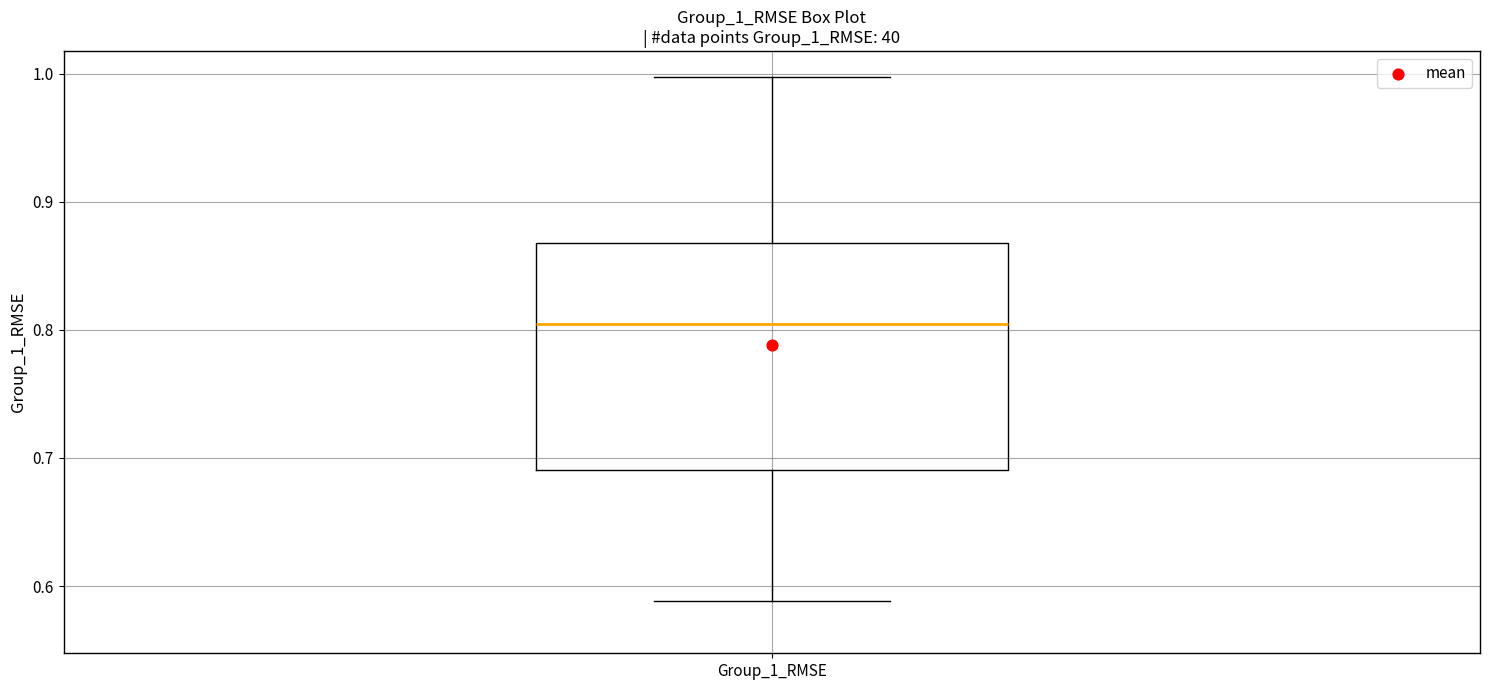

Read this box plot against the y-axis: the position of the median line, the range covered by the box, and the ends of both whiskers. The values are not printed on the chart, so give them approximately, as read against the axis.

median 0.80, box 0.69 to 0.87, whiskers 0.59 to 1.00